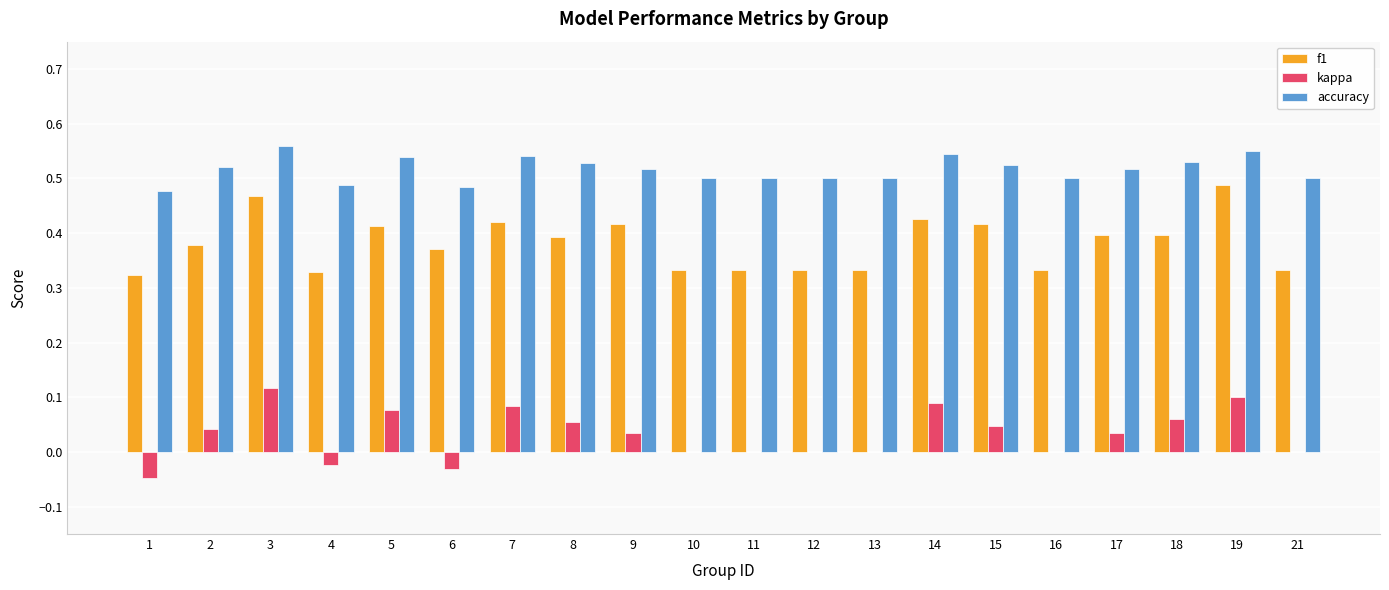

Is it true that kappa equals 0.0 at 16?

True